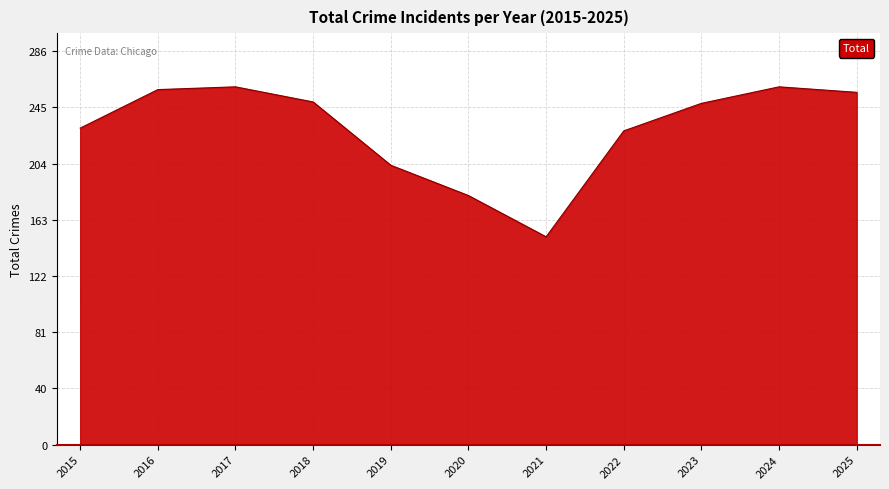

What is the maximum value shown in the chart?

260